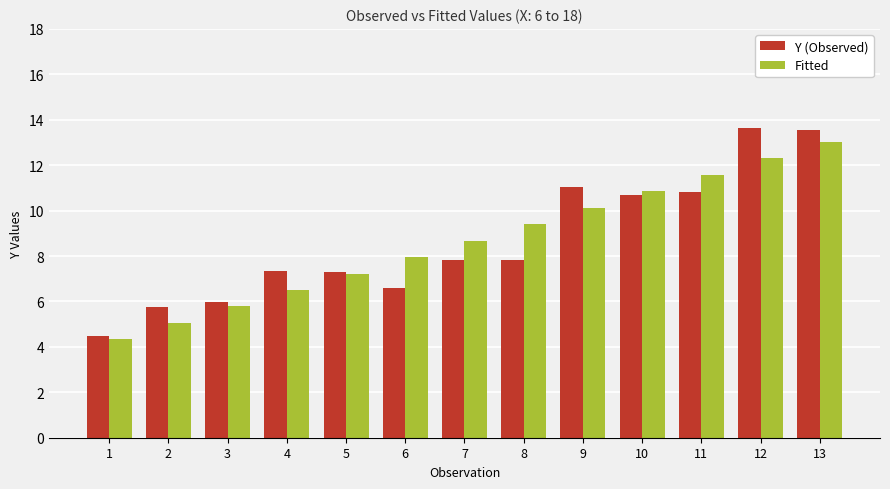

How many data points does each series have?

13